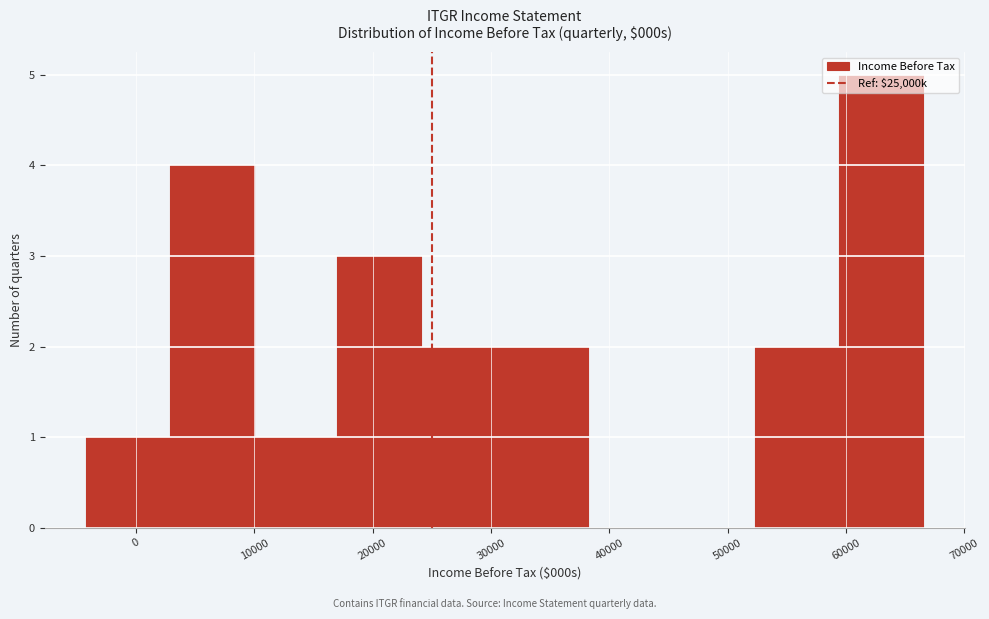

What is the height of the bar covering 52000 to 59000 on the x-axis? Neither the bar edges nor the heights are printed on the chart, so give them approximately, as read against the axes.

2